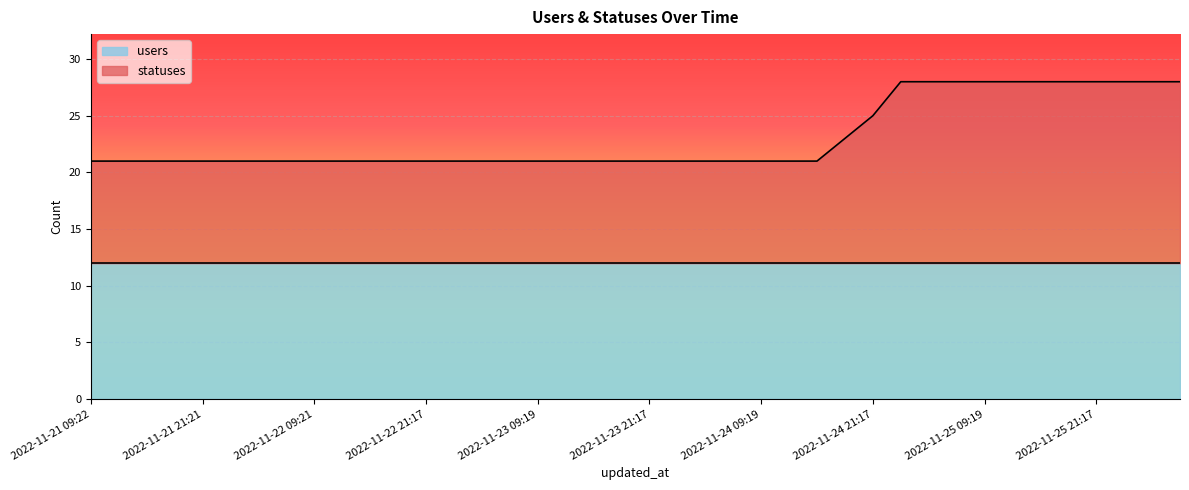

What position from the right is 2022-11-25 06:26?

9